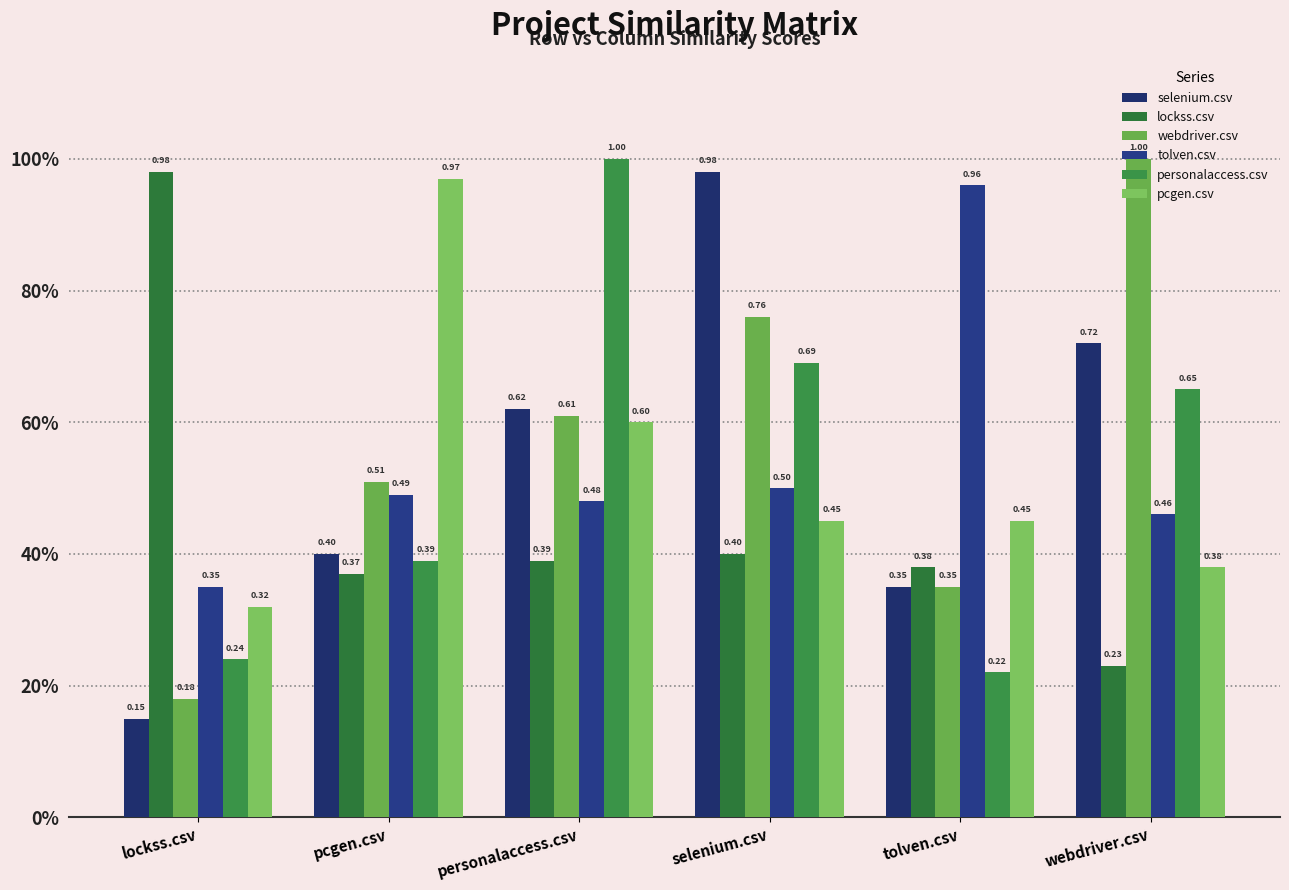

Are the bars grouped side by side (vs. stacked)?

Yes